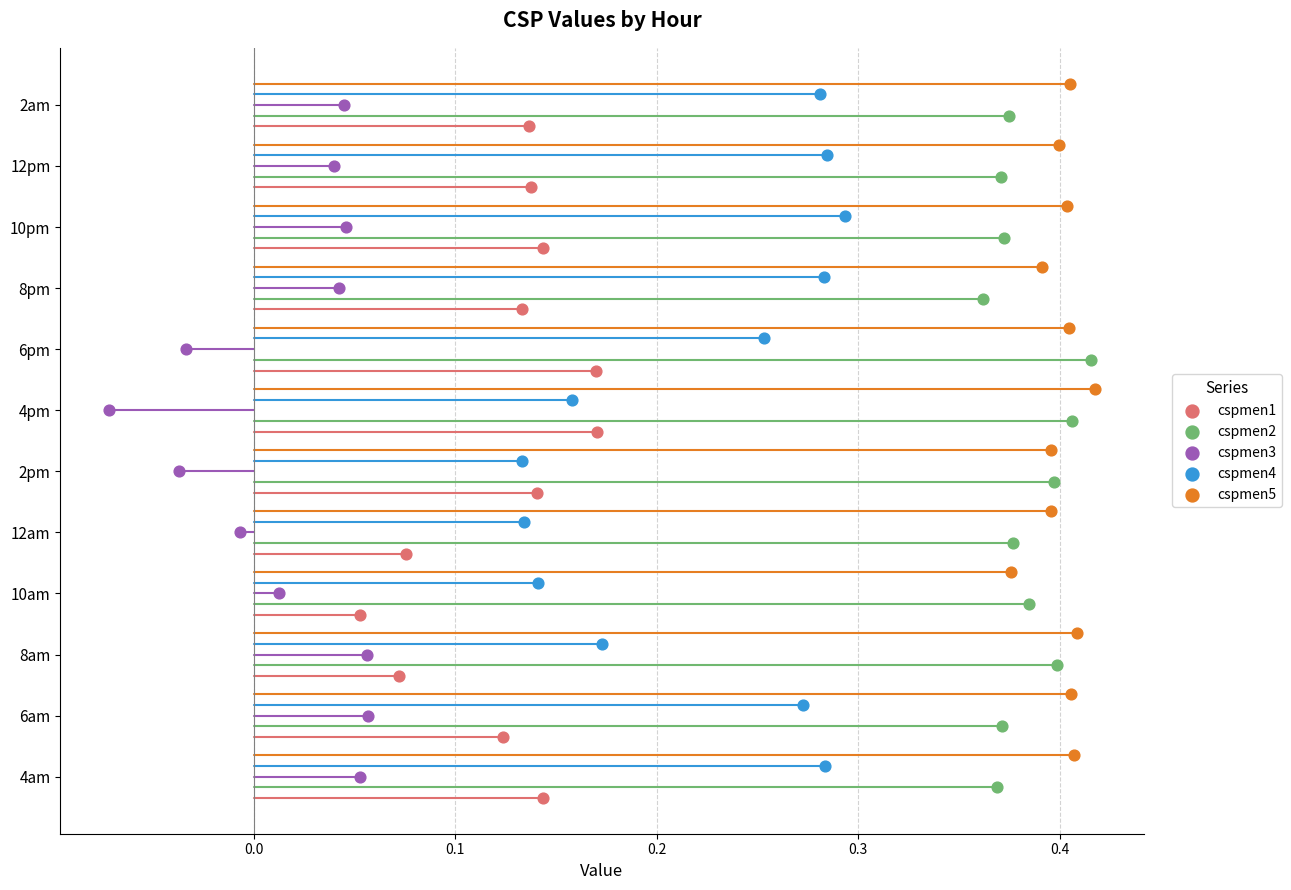

What are all the series names shown in the legend?

cspmen1, cspmen2, cspmen3, cspmen4, cspmen5